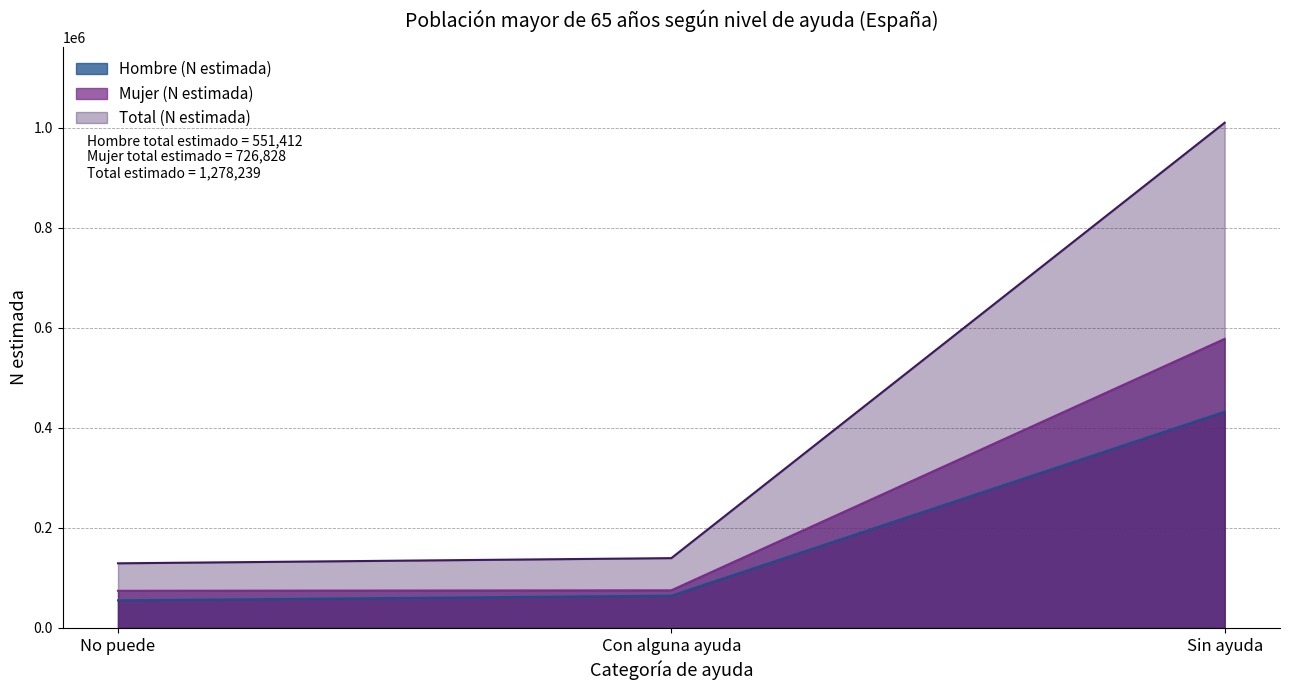

How many lines are shown in the chart?

3